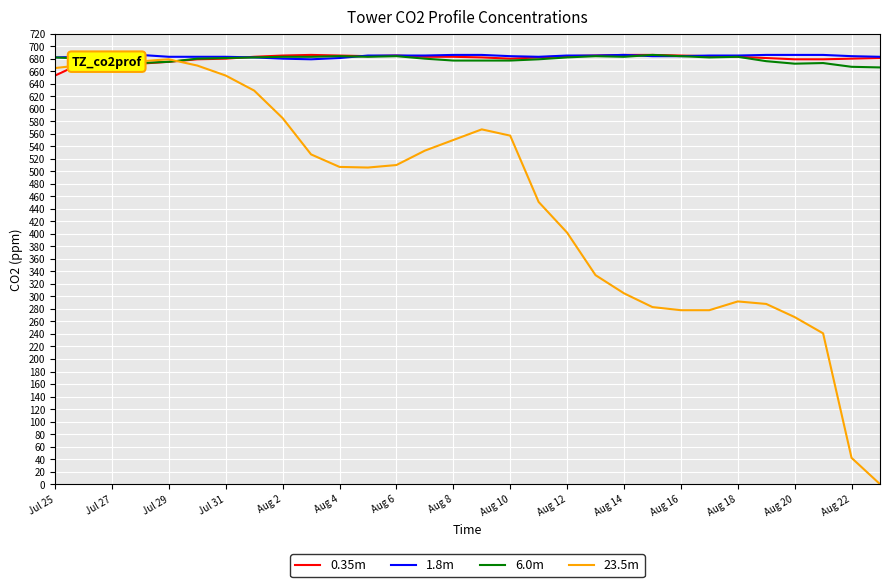

What is the greatest value displayed?

686